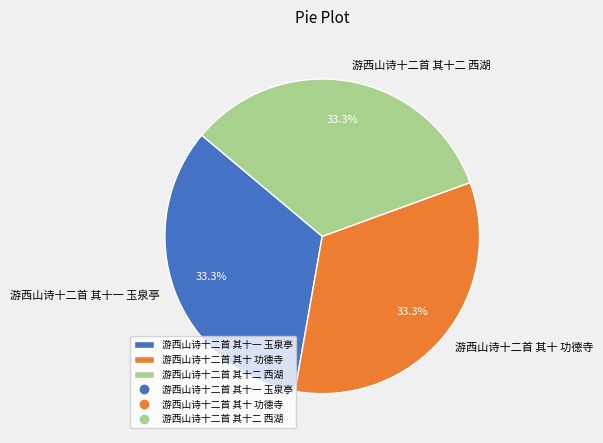

Combined, what portion of the pie is 游西山诗十二首 其十二 西湖 and 游西山诗十二首 其十一 玉泉亭?

66.7%